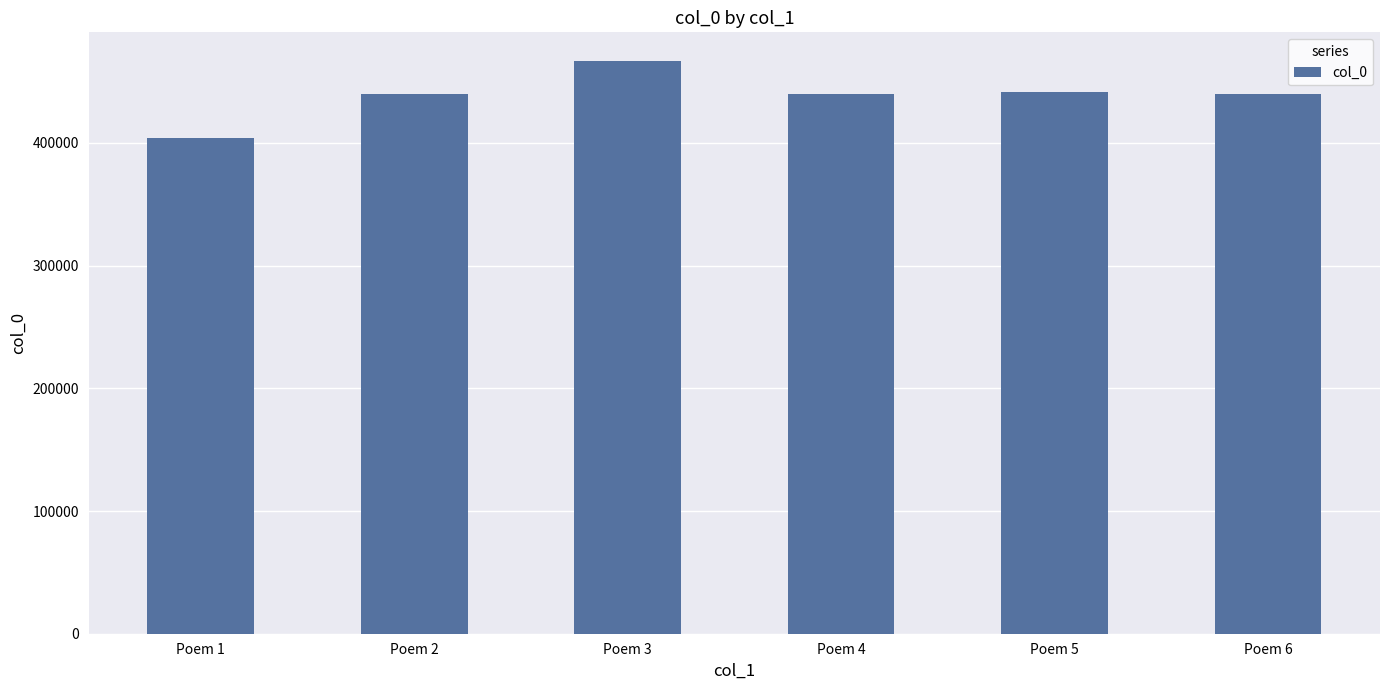

Between Poem 4 and Poem 1, which is larger?

Poem 4